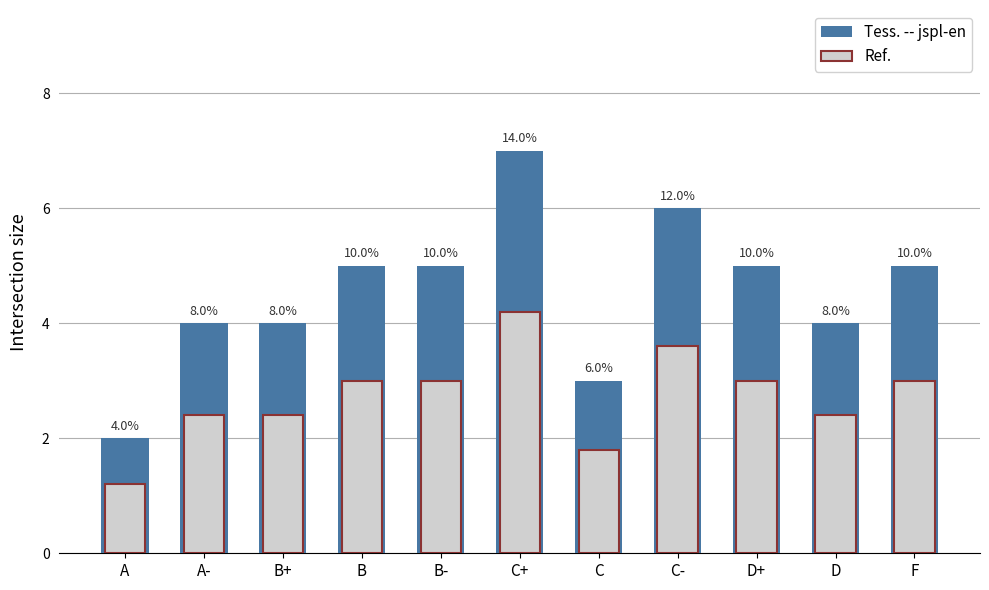

What is the sum of the Ref. values at A and D?

3.6